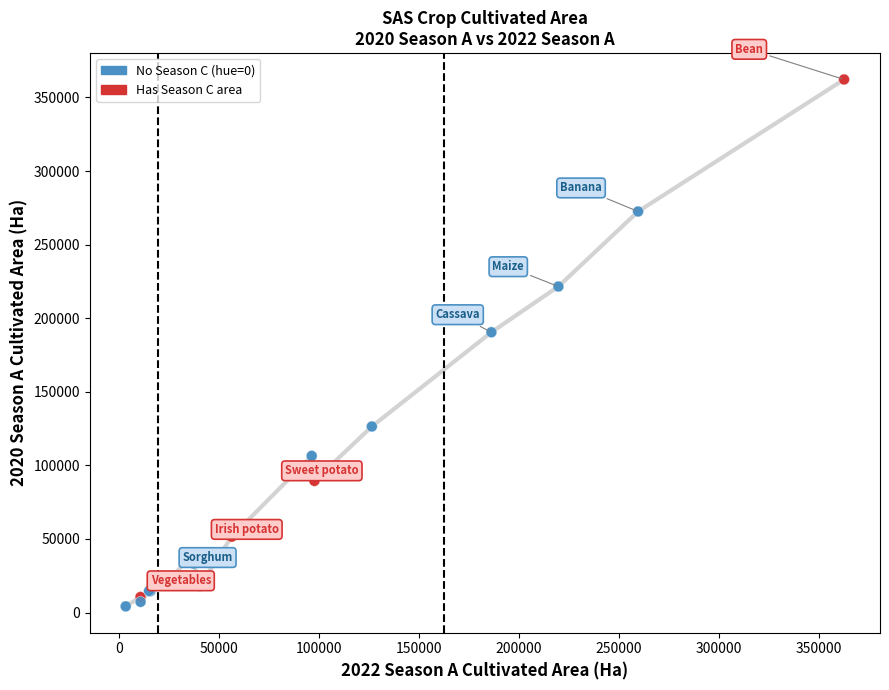

What is the greatest value displayed?

362199